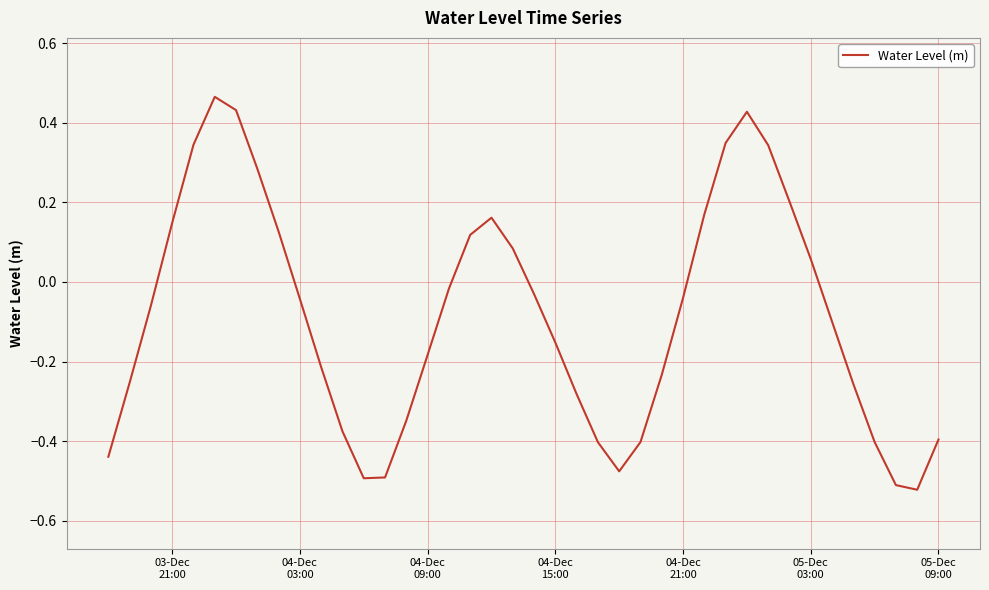

Does the chart display data point markers on the line(s)?

No